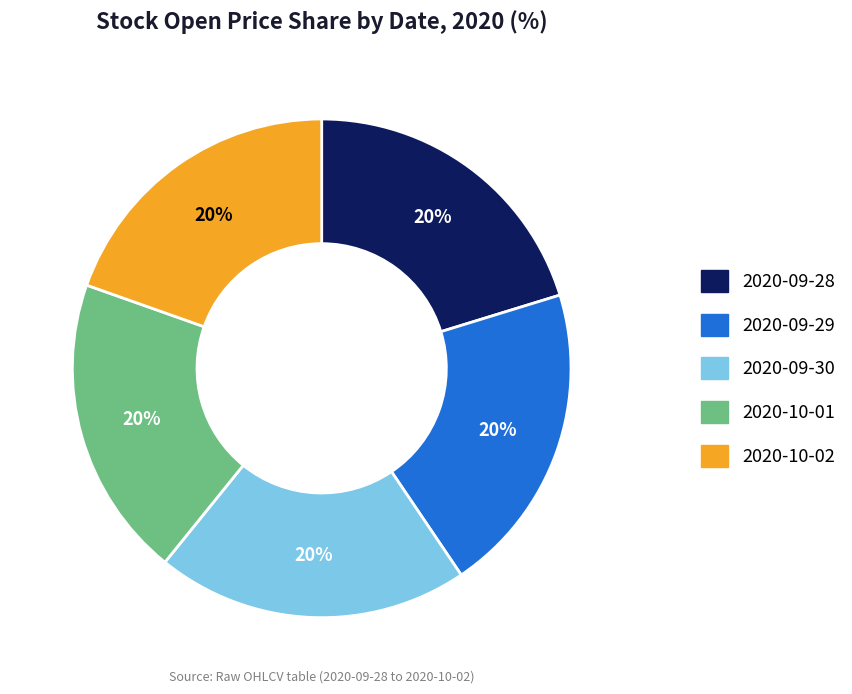

To the nearest percent, what is the average slice percentage?

20%